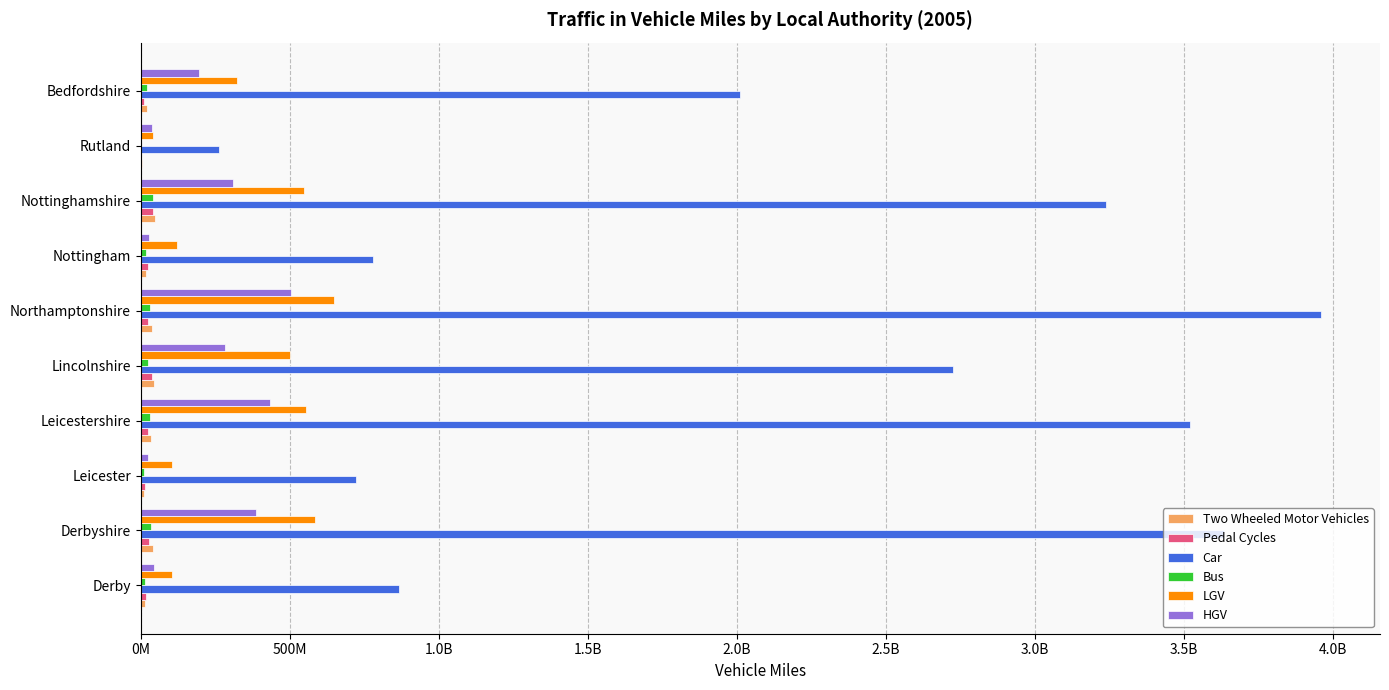

How many data points in Two Wheeled Motor Vehicles are less than 33026200?

5